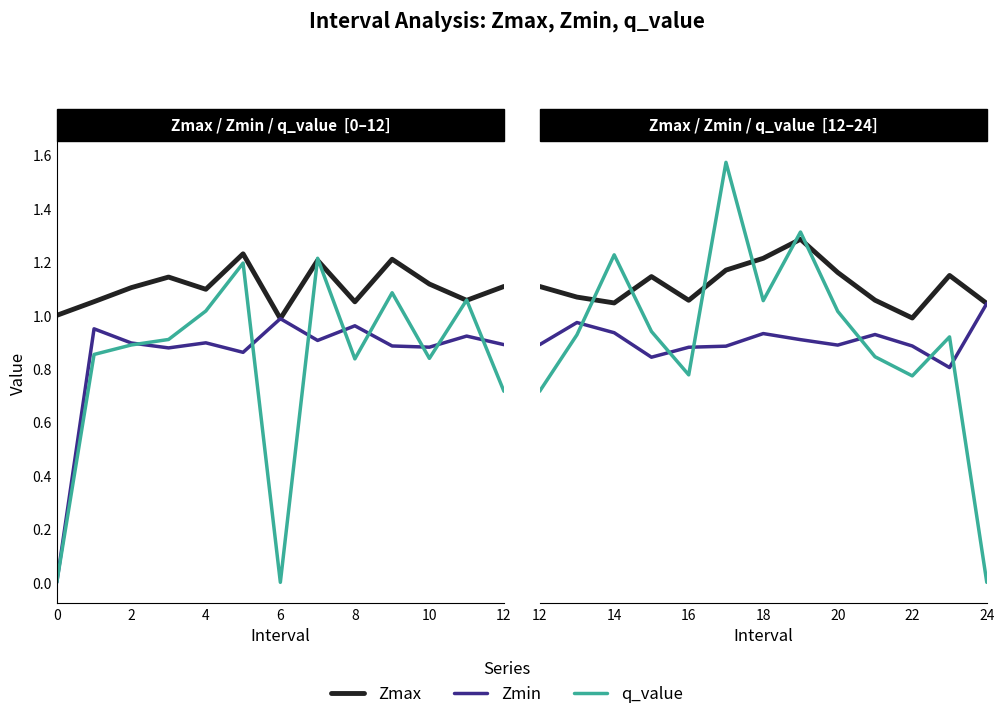

Count the number of categories in the chart.

13